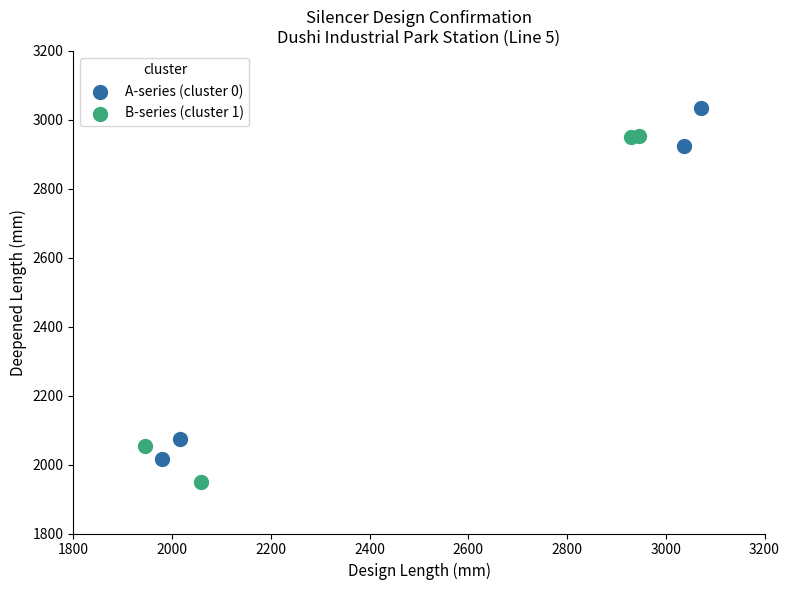

What are all the series names shown in the legend?

A-series (cluster 0), B-series (cluster 1)